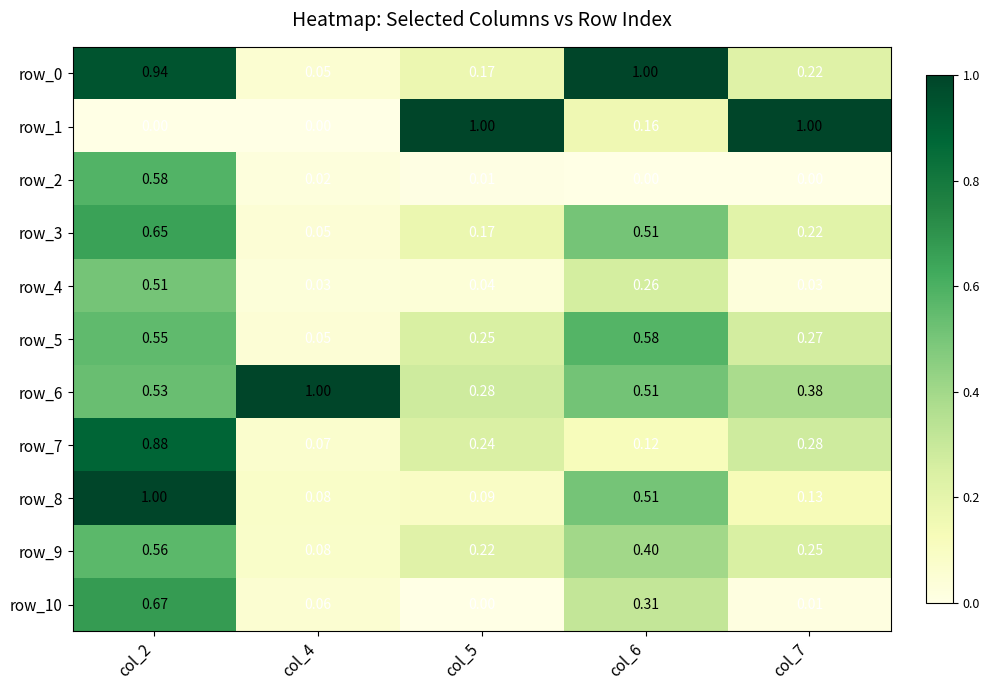

Is the value of row_2 at col_2 greater than the value of row_7 at col_5?

Yes